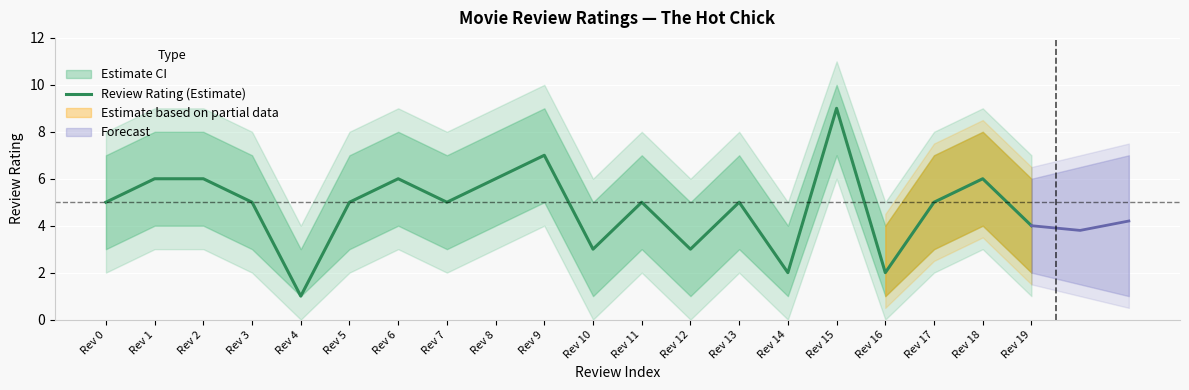

How many points are lower than both their immediate neighbors (excluding endpoints)?

6